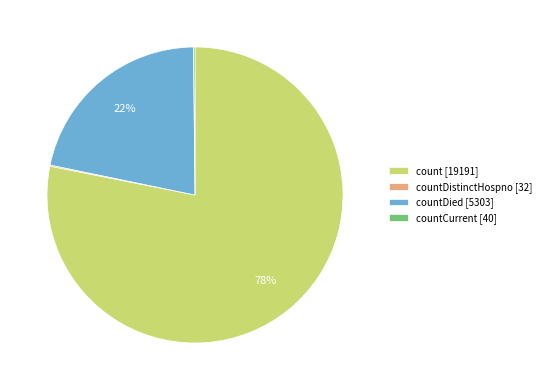

True or false: count [19191] accounts for 69% of the total.

False